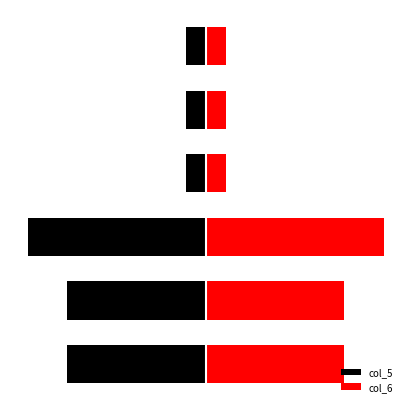

What is the minimum value for col_5?

-9